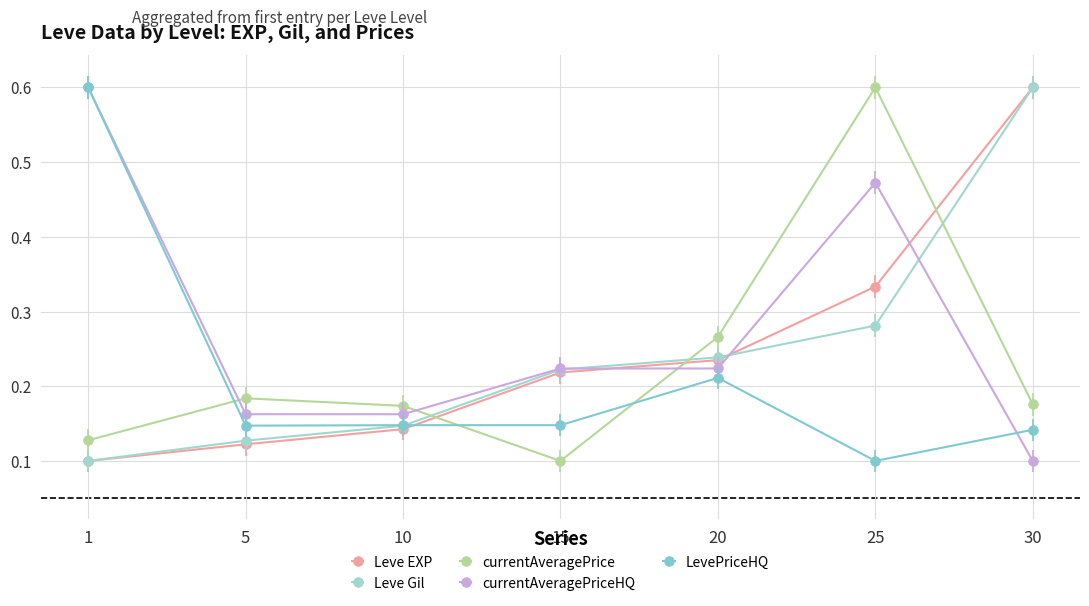

What is the difference between the LevePriceHQ values at 30 and 1?

0.5